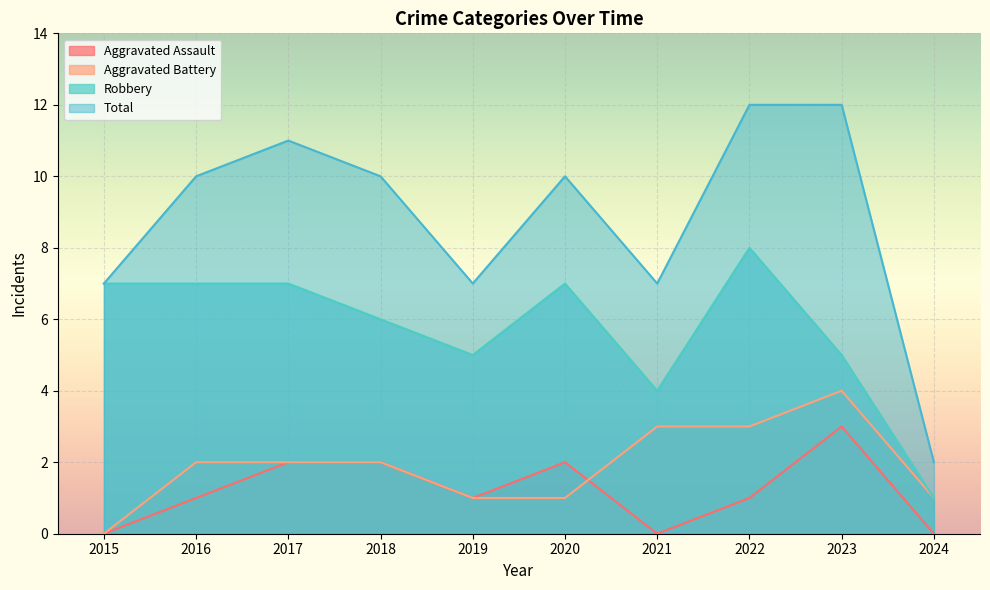

What is the average value of the Aggravated Battery series?

2